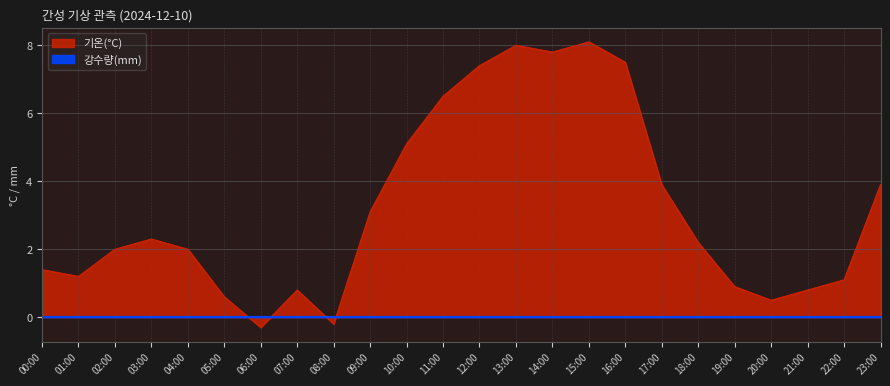

Where does the data first go above 2?

03:00